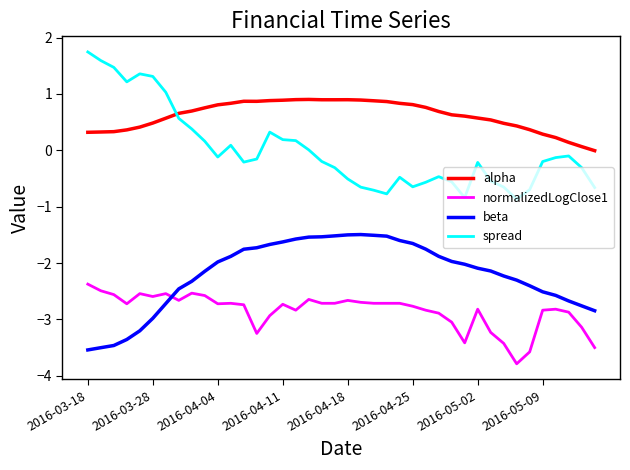

What is the maximum value shown in the chart?

1.7